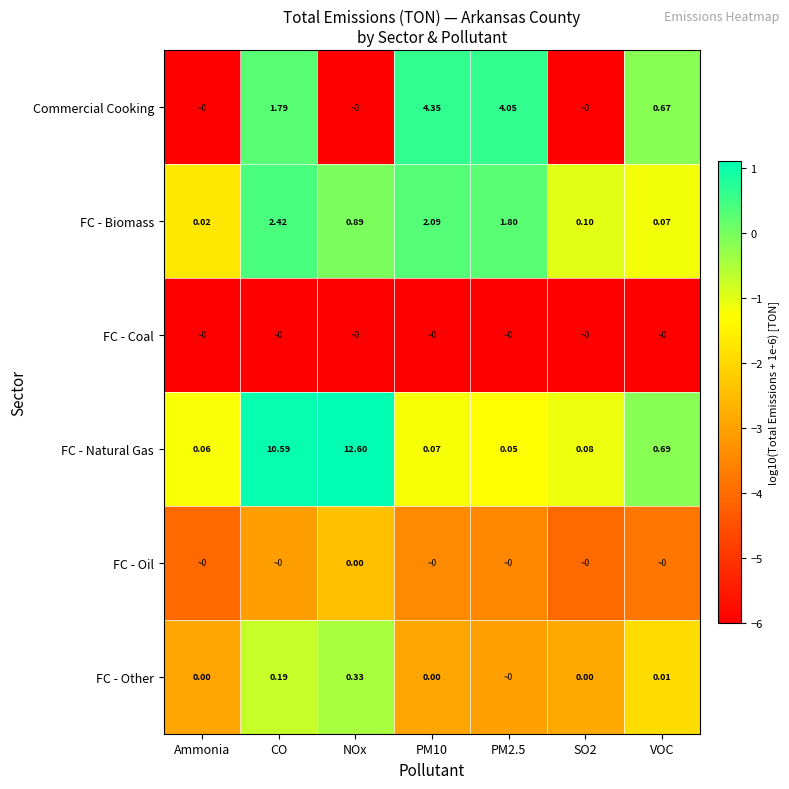

Which category has the lowest value in the FC - Biomass series?

Ammonia